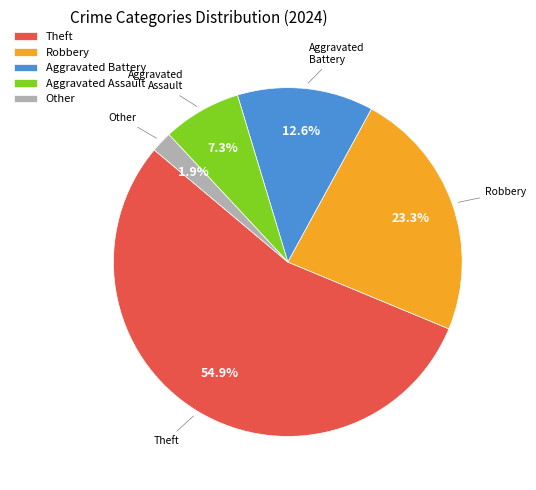

The Aggravated Battery slice represents 13% of the pie. True or false?

True